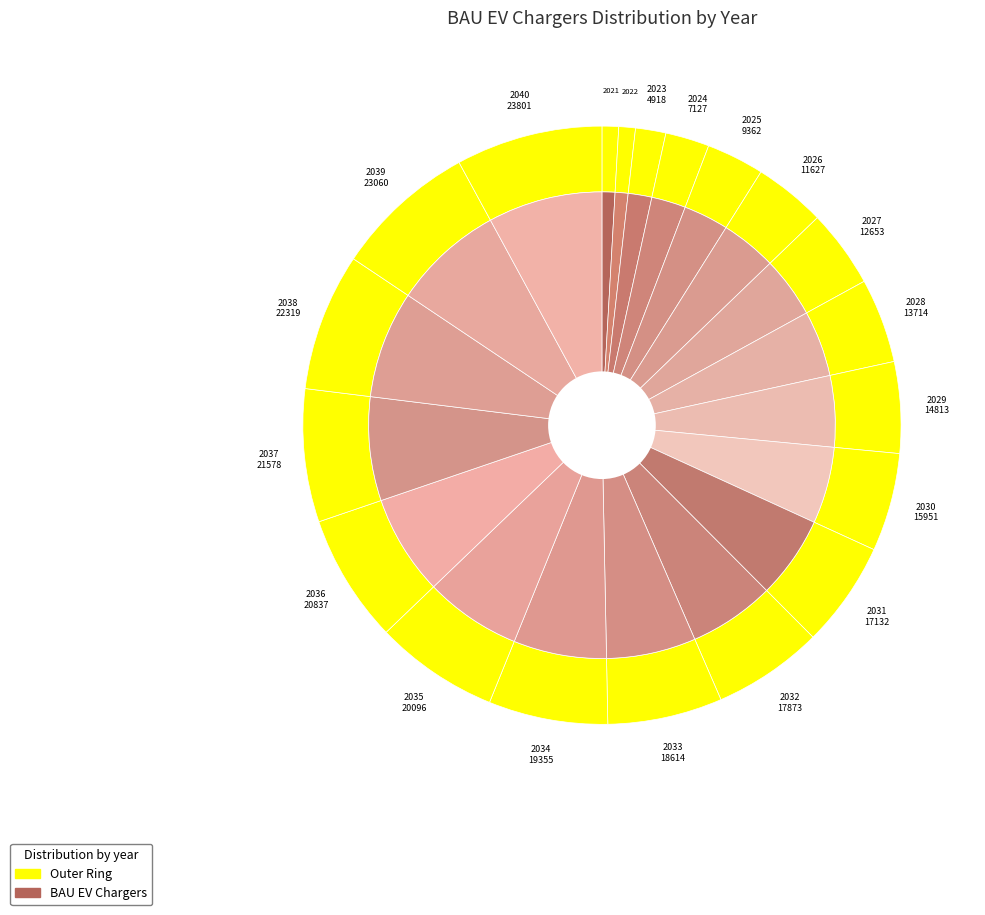

What is the total percentage of 2027 and 2026?

8.1%